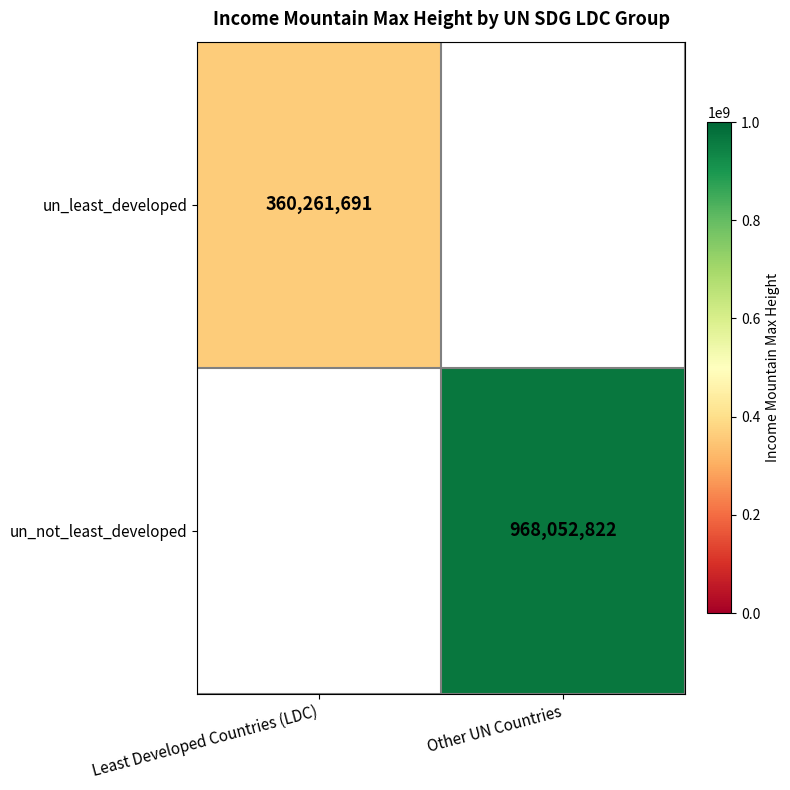

The un_not_least_developed series shows 968052822 at Other UN Countries. True or false?

True